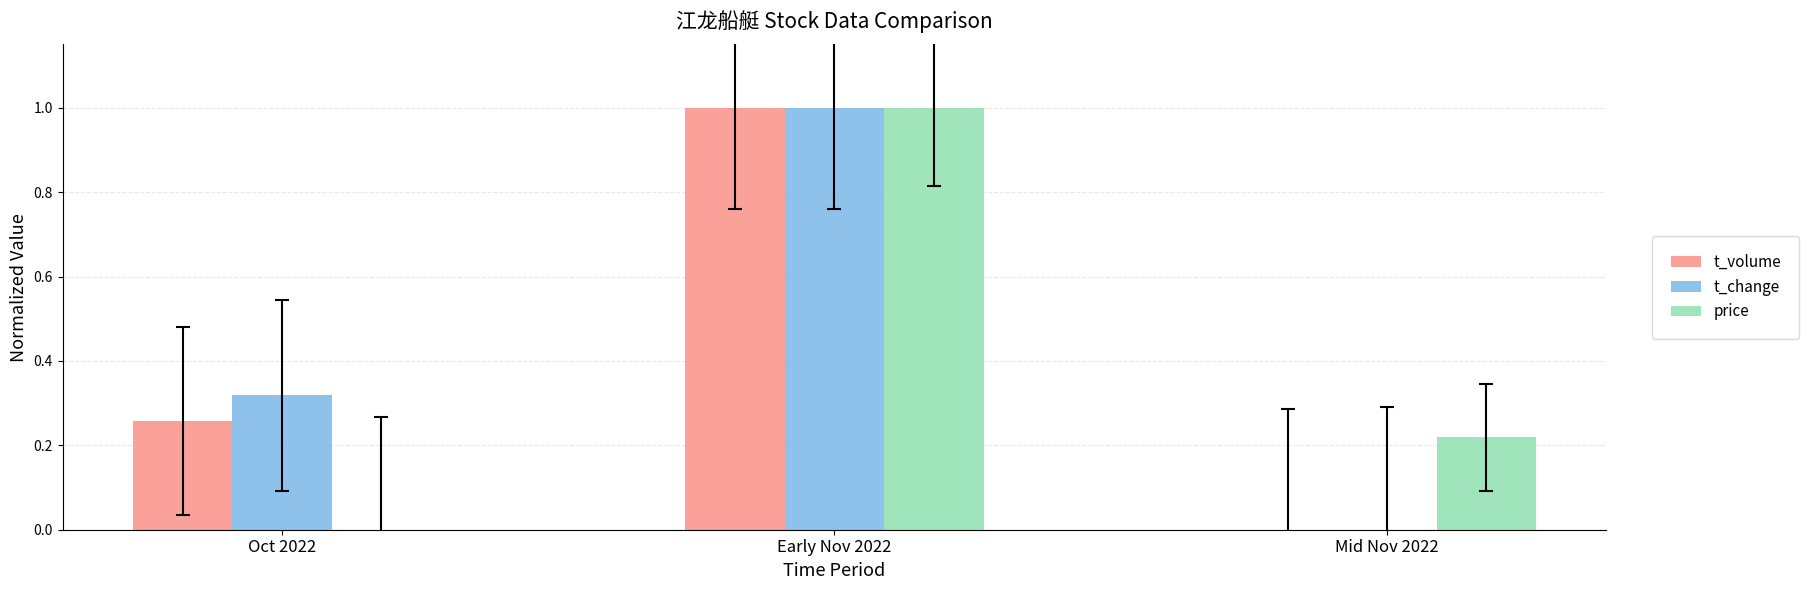

The value of t_change at Mid Nov 2022 is 0.0. True or false?

True